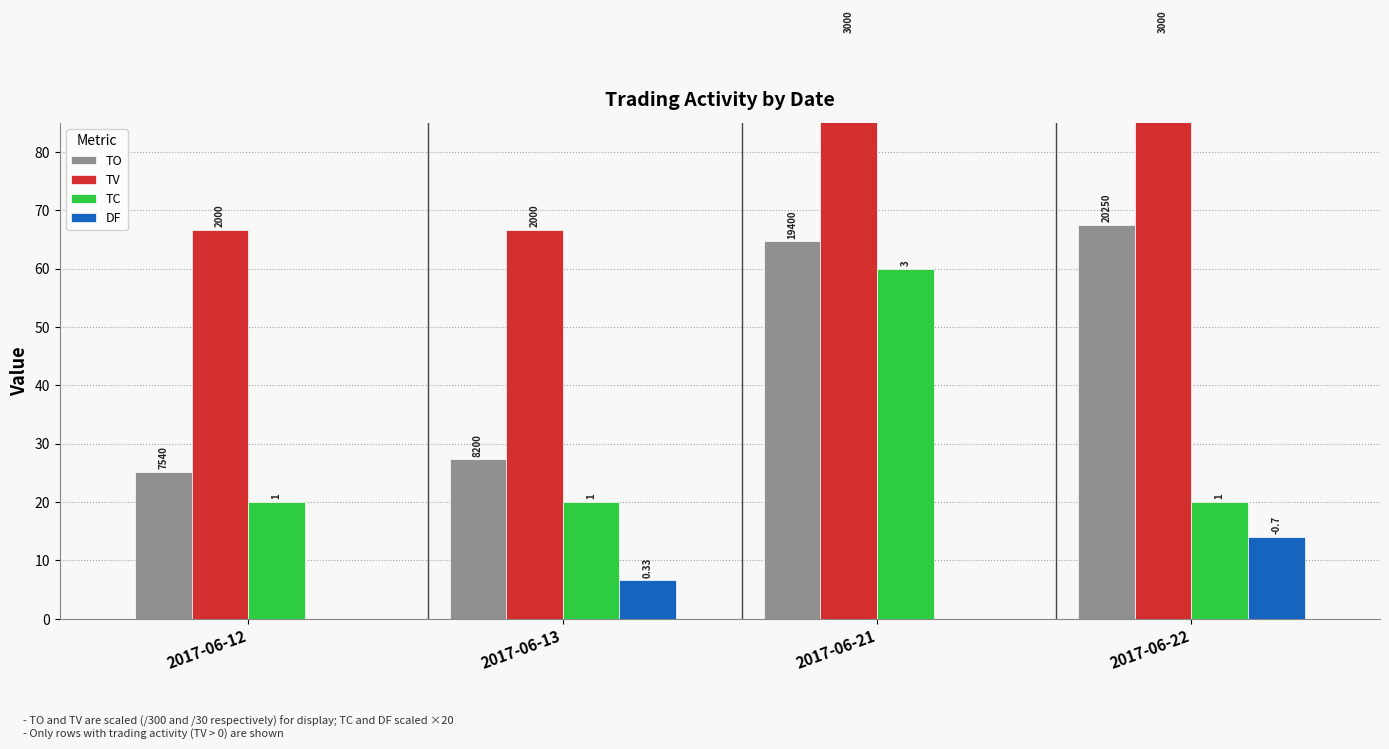

What are all the series names shown in the legend?

TO, TV, TC, DF